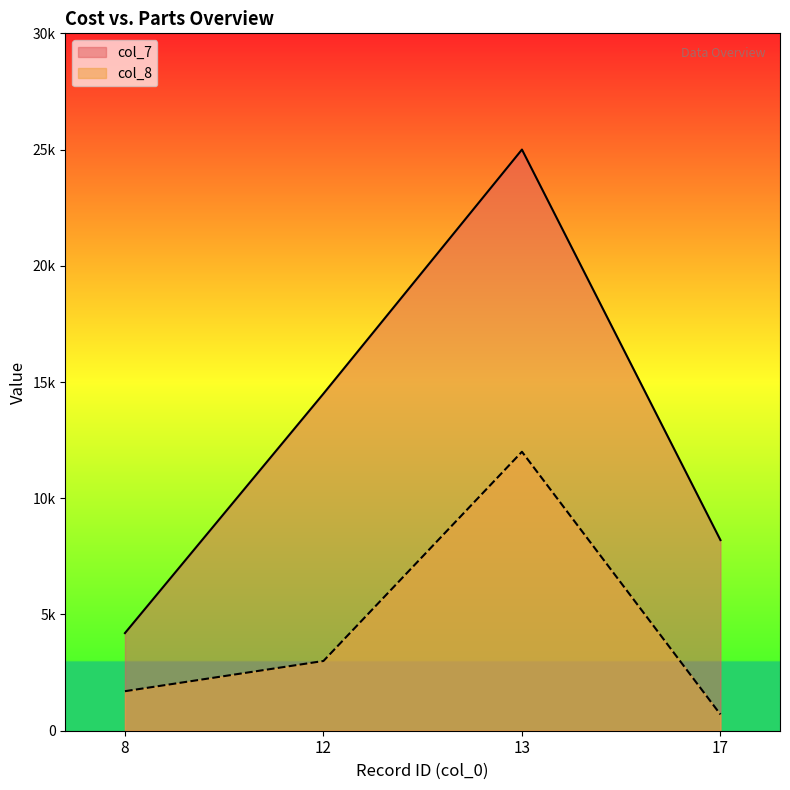

Which label corresponds to the largest value in the chart?

13